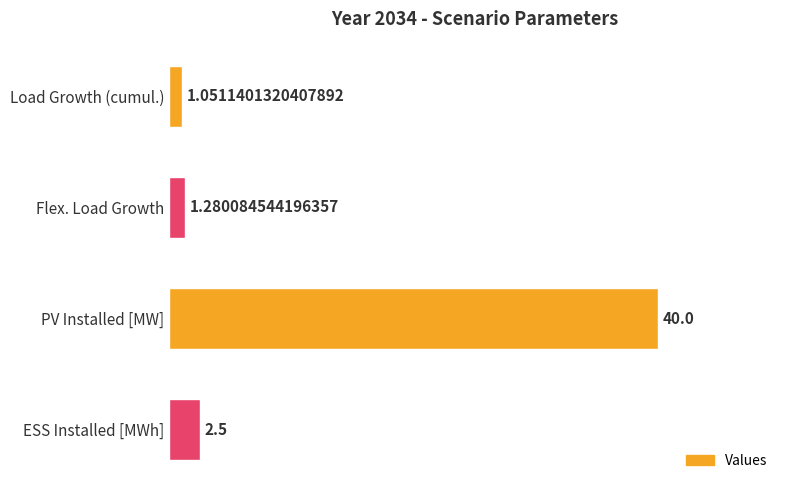

Where is the data nearest to the value 20?

ESS Installed [MWh]